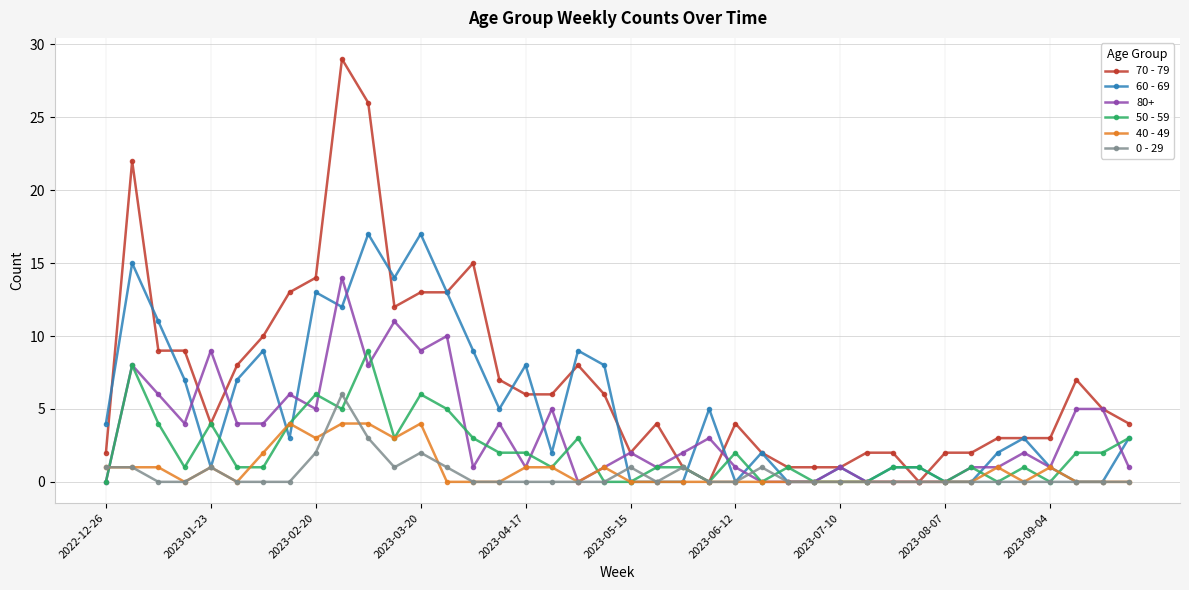

Which series has the largest total across all categories?

70 - 79